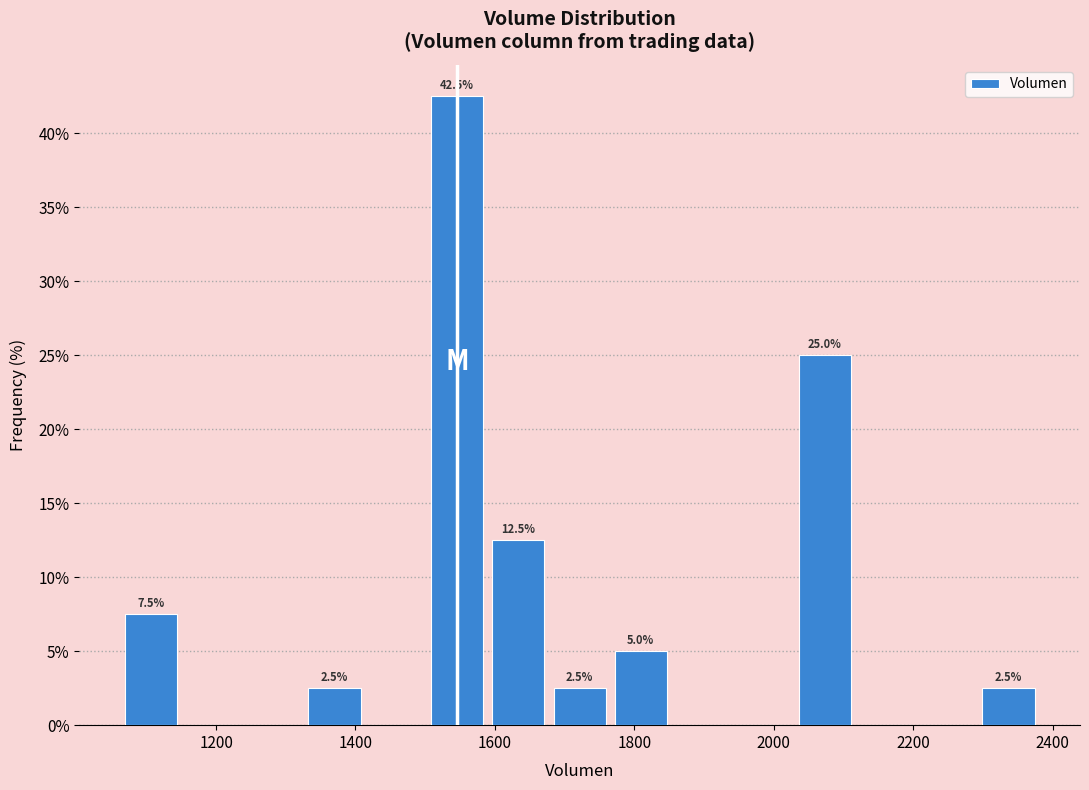

Which range on the x-axis has the tallest bar?

1500 to 1580